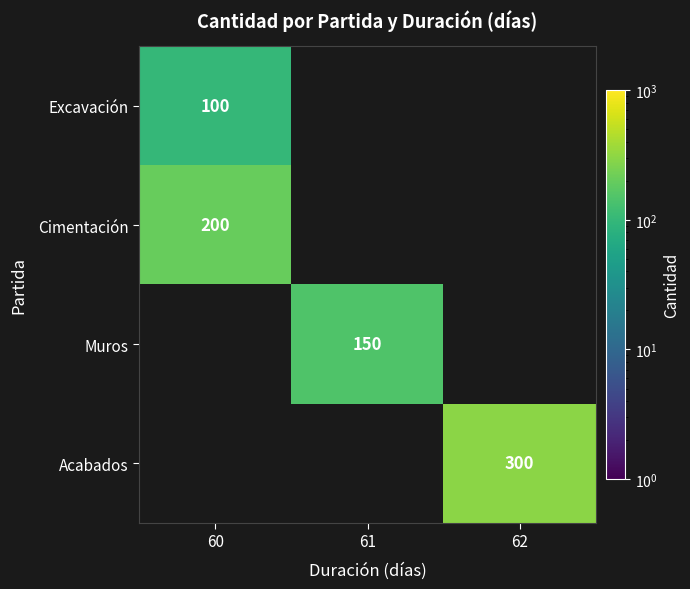

Count the number of data series in this chart.

4